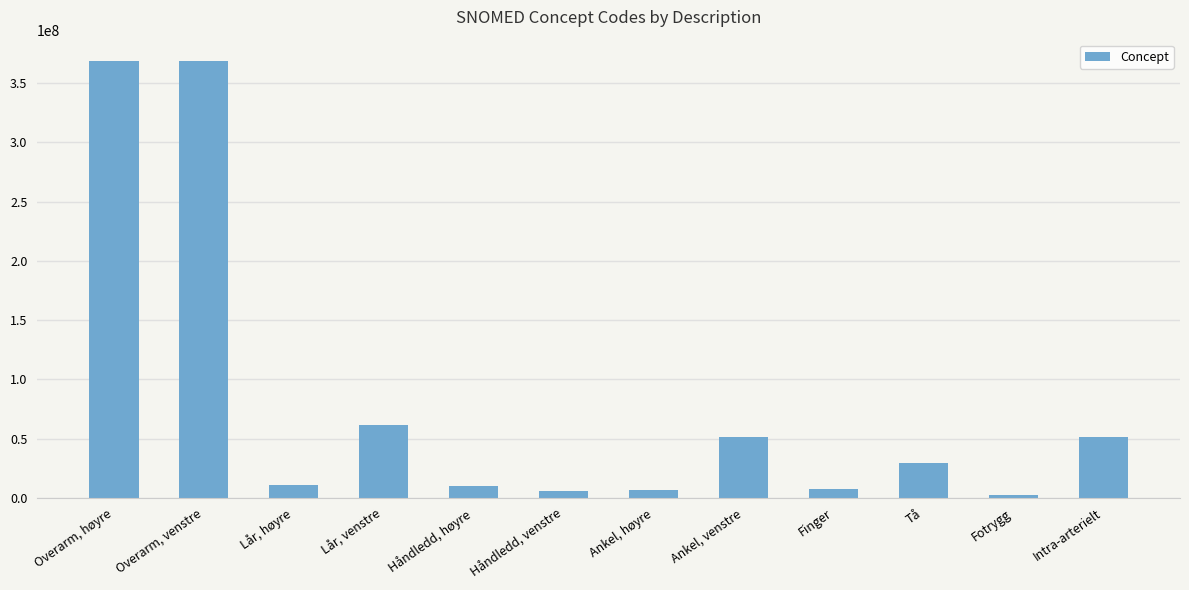

List the labels in order of value, largest first.

Overarm, høyre, Overarm, venstre, Lår, venstre, Ankel, venstre, Intra-arterielt, Tå, Lår, høyre, Håndledd, høyre, Finger, Ankel, høyre, Håndledd, venstre, Fotrygg